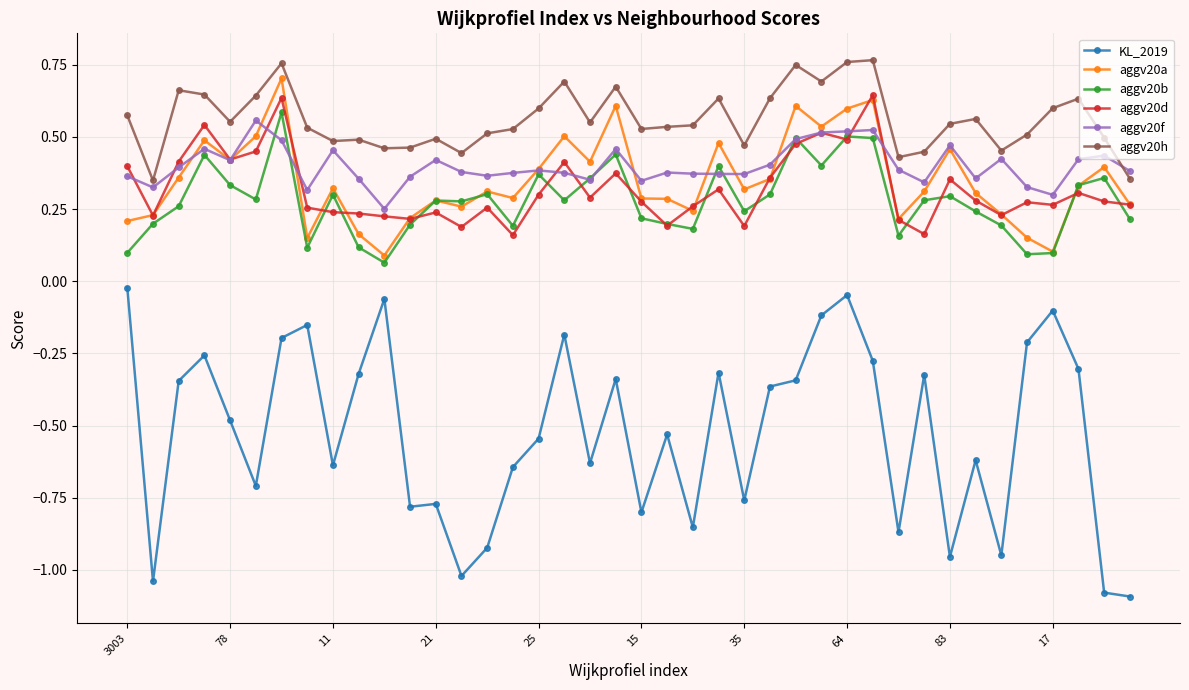

How many distinct data groups are displayed?

6